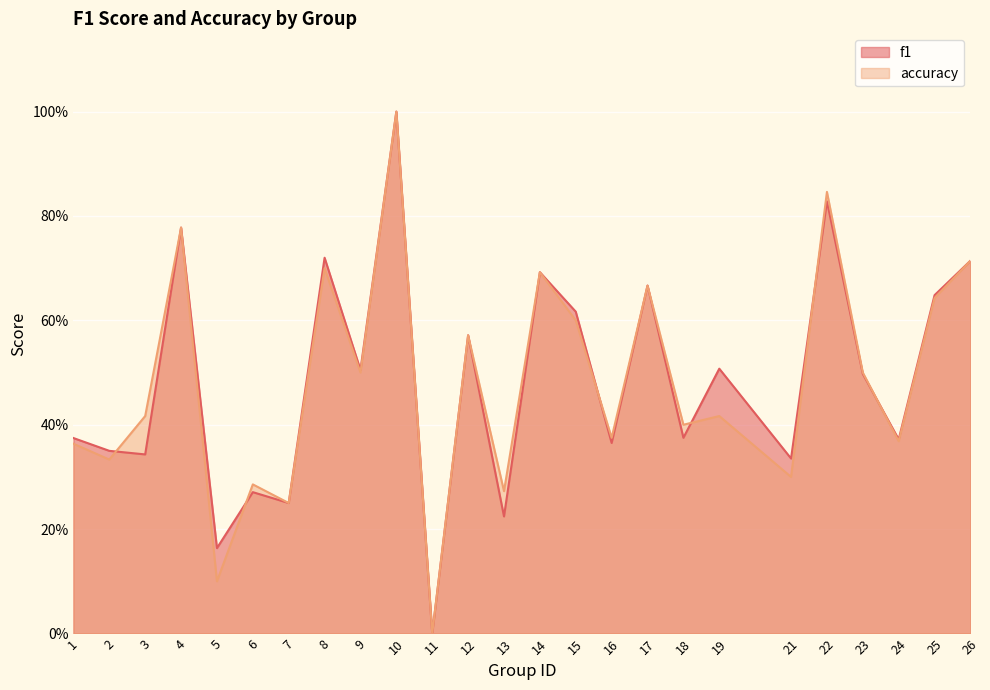

At which category does the chart reach its peak across all series?

10